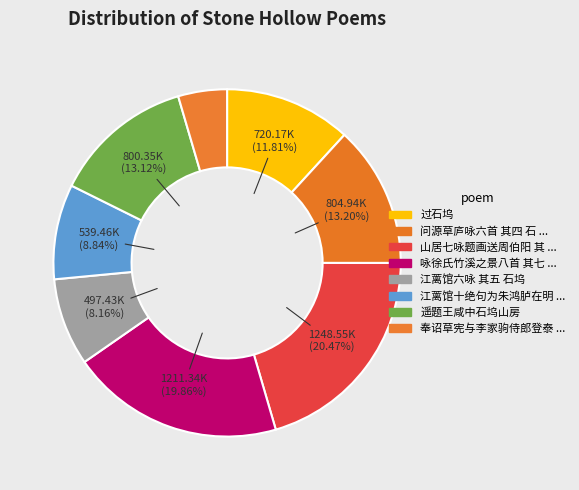

Count the number of slices in the pie.

8